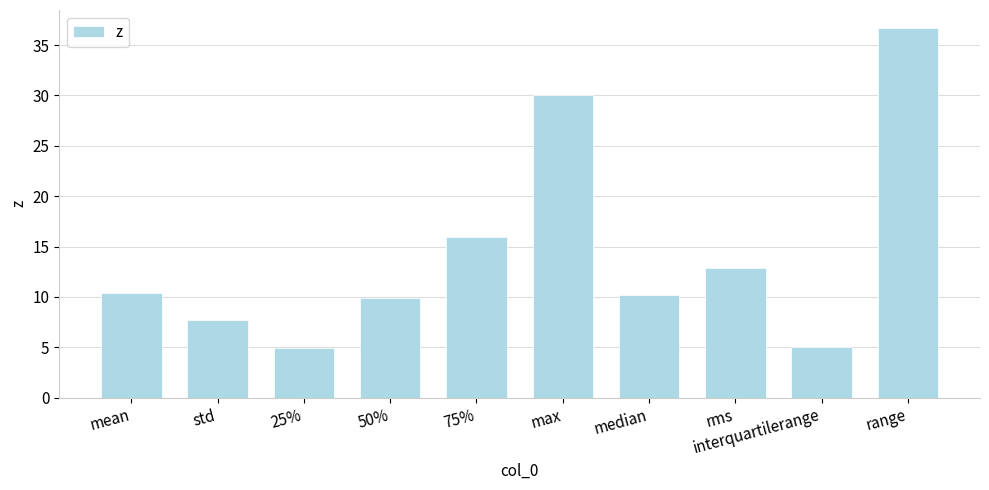

Where is the data nearest to the value 20?

75%